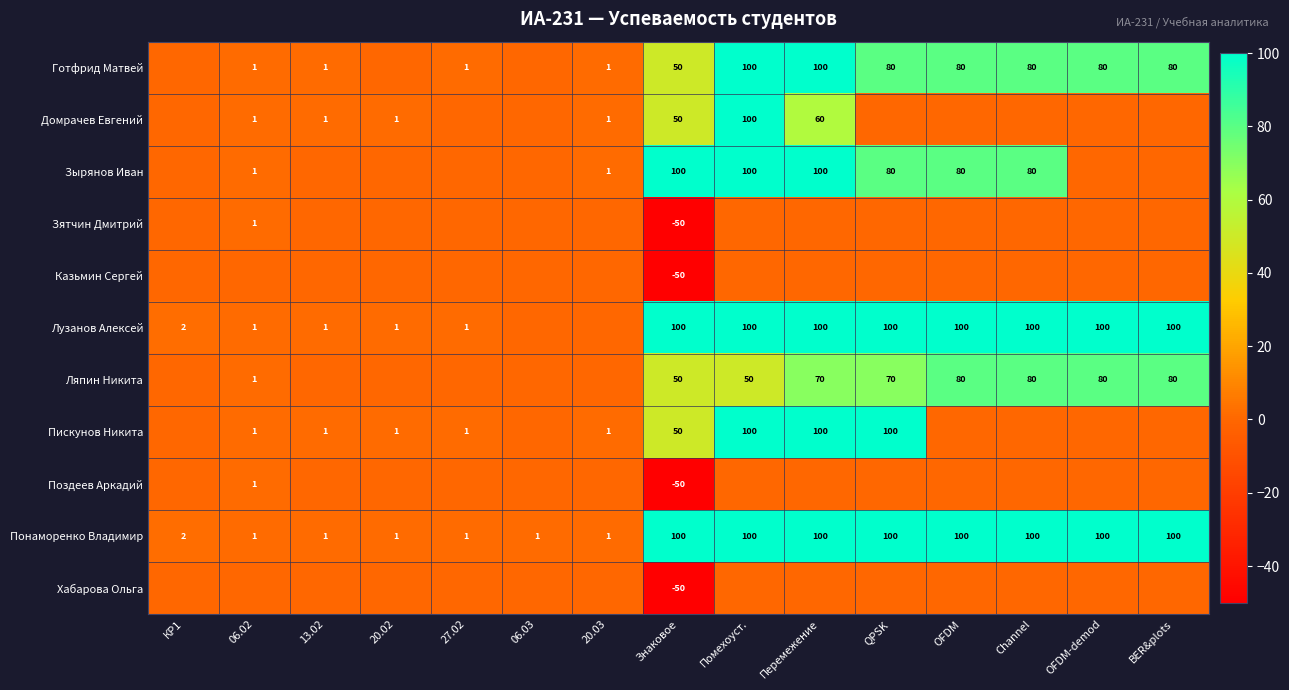

What is the difference between the second highest and second lowest values in the Понаморенко Владимир series?

99